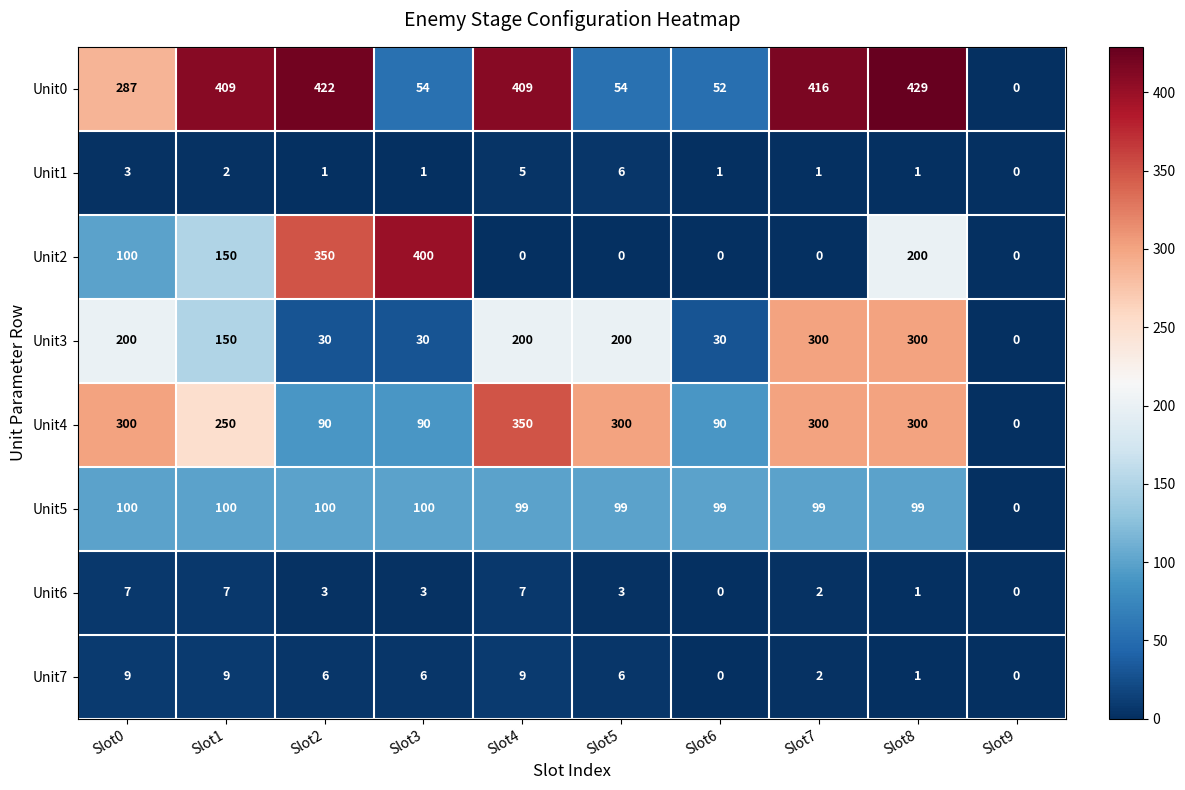

At which category is the sum across all series the highest?

Slot8